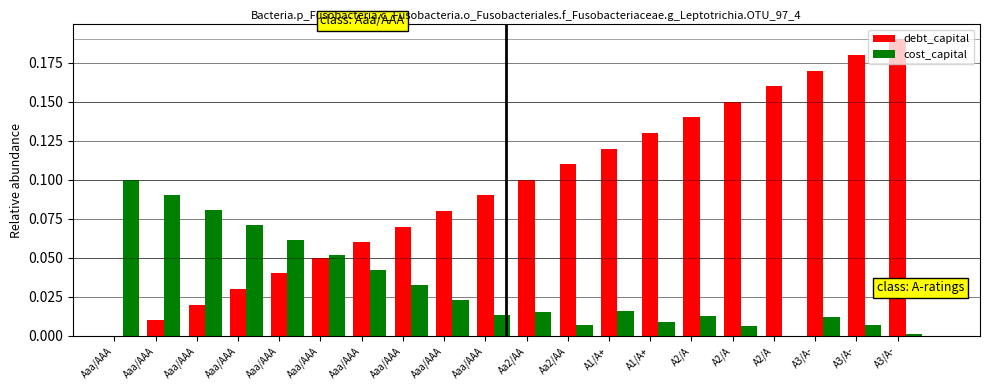

At which label is debt_capital closest to 0?

Aaa/AAA